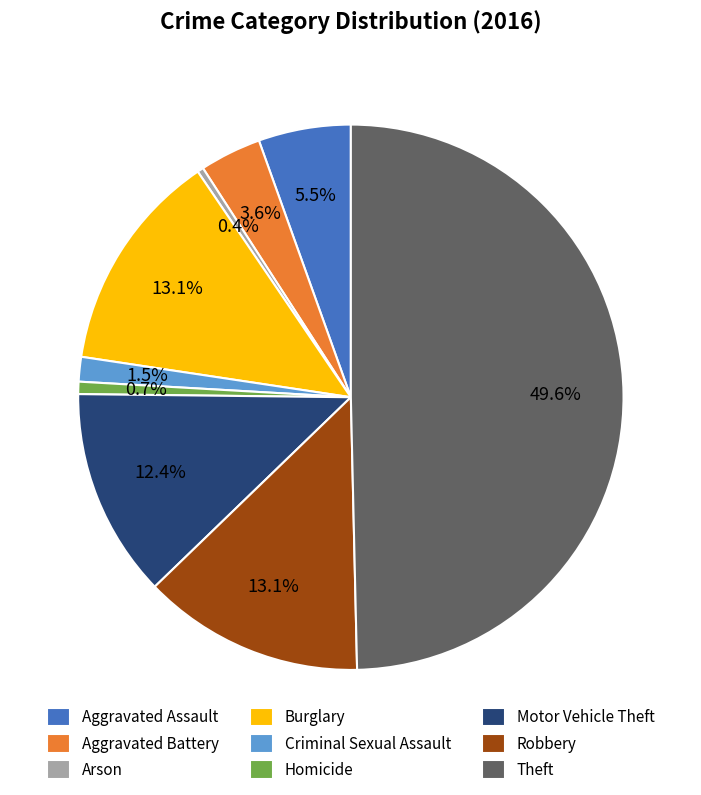

How many slices are in this pie chart?

9